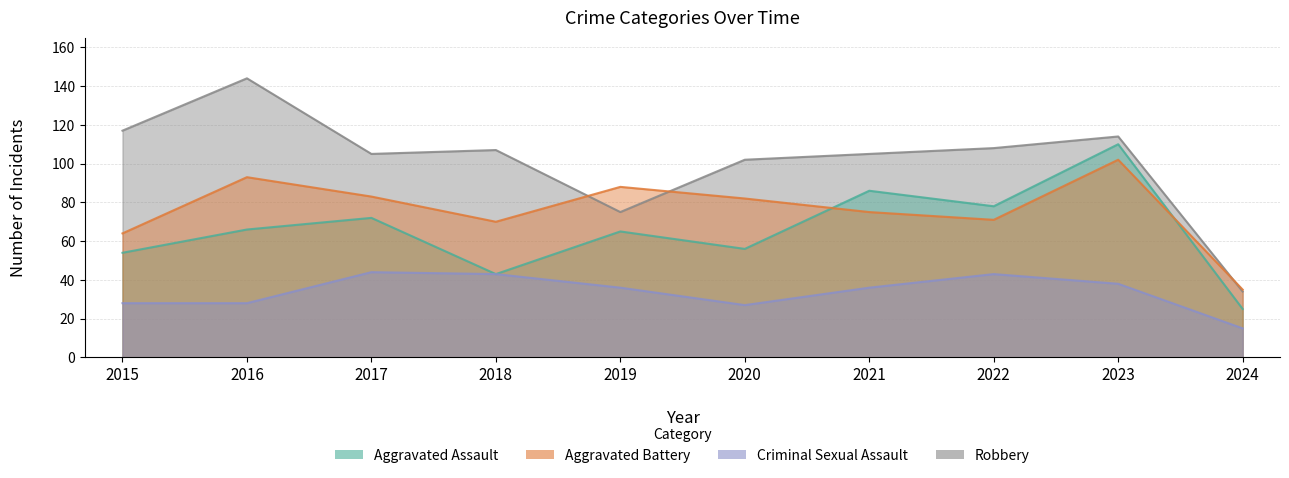

What is the total value across all series at 2024?

109